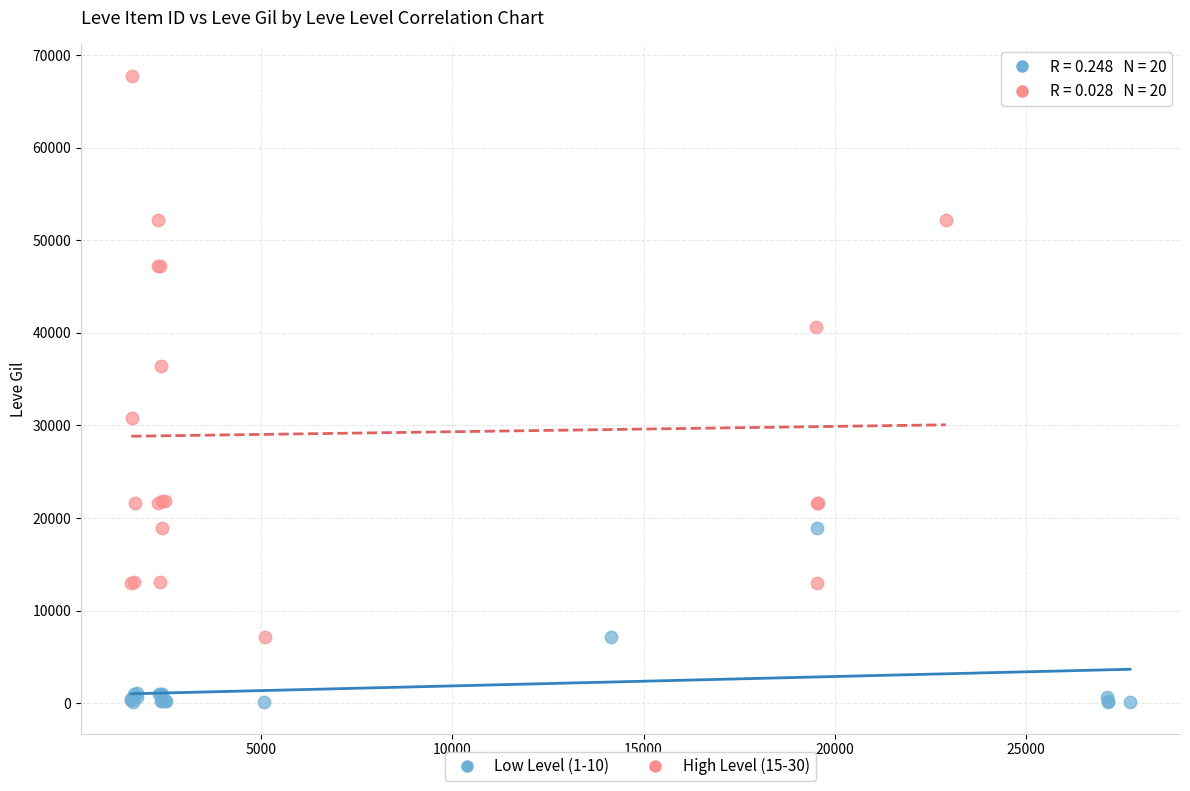

Which series contains the lowest Y value?

Low Level (1-10)